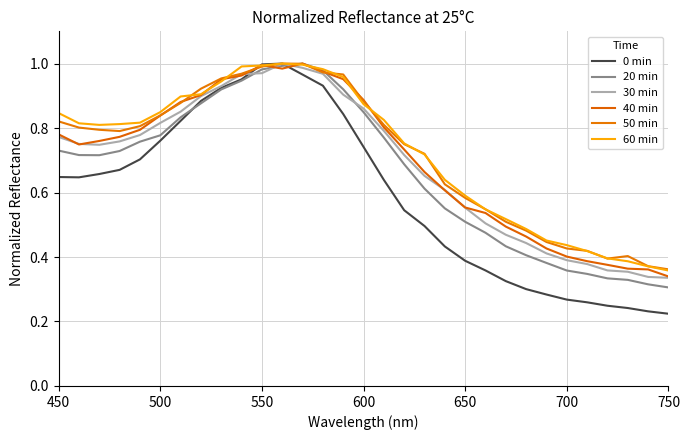

Is this an area chart (filled region under the line)?

No